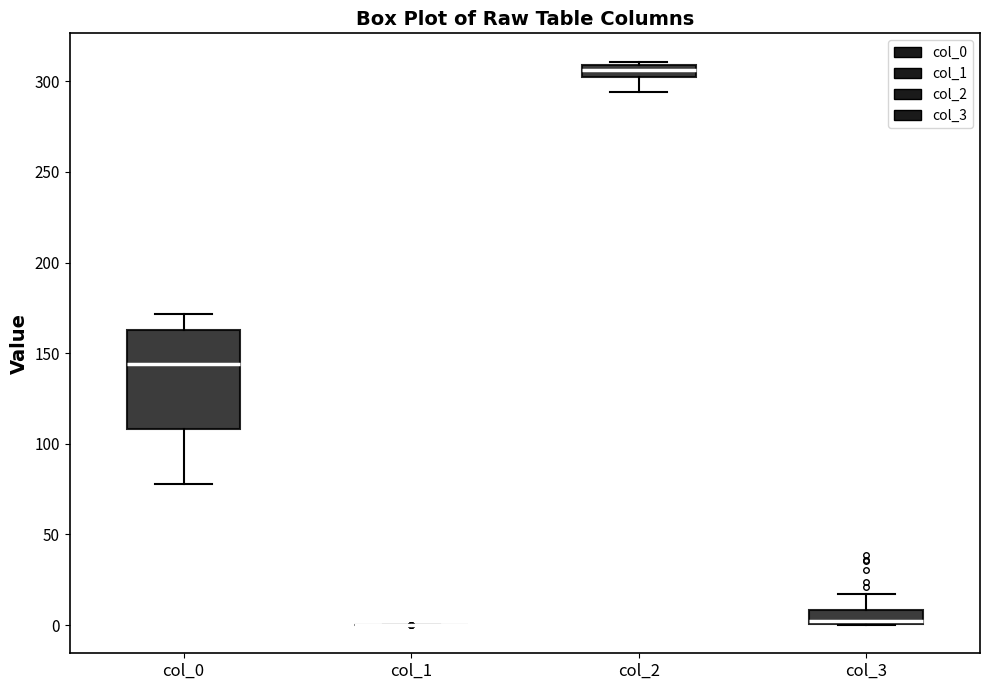

Where is the lower edge of the box for col_2 on the y-axis? The values are not printed on the chart, so give them approximately, as read against the axis.

300